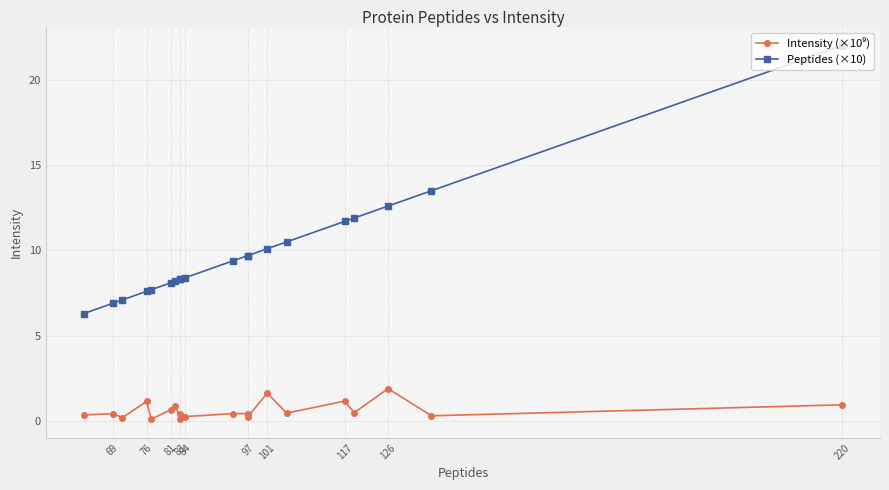

At which category is the sum across all series the highest?

220